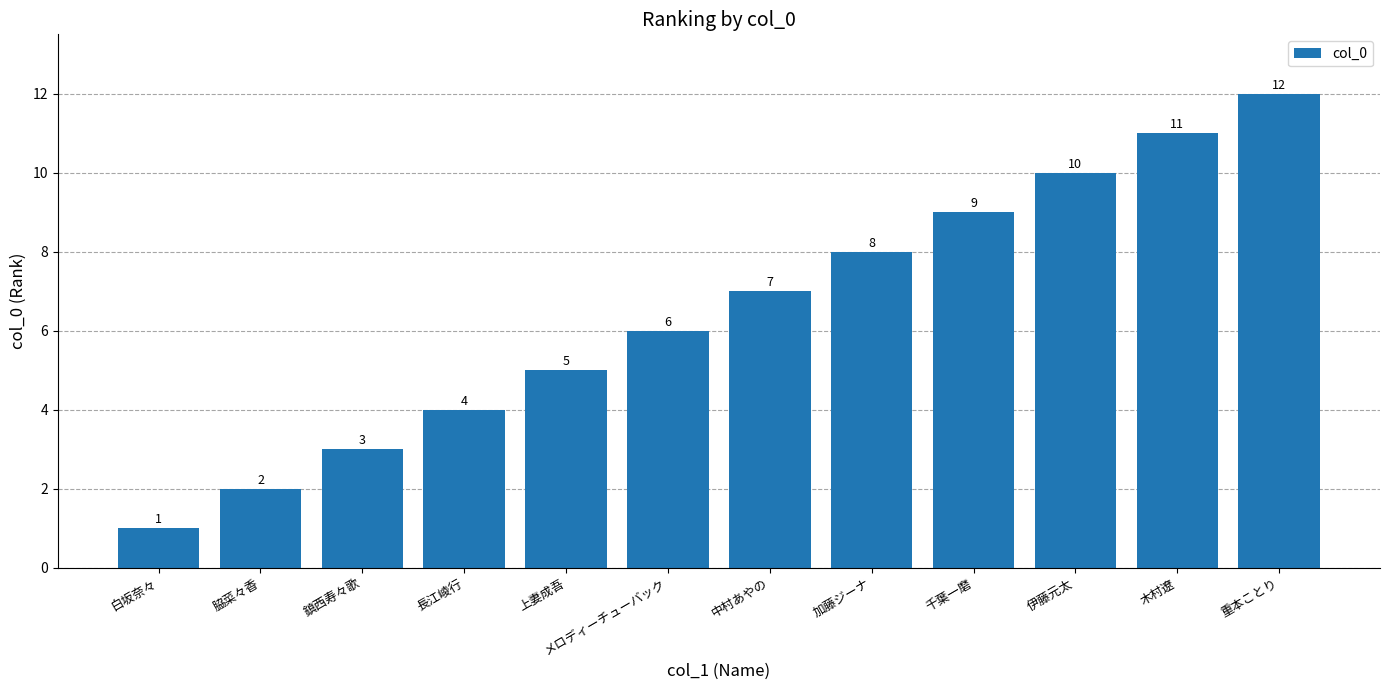

Rank the categories by value from lowest to highest.

白坂奈々, 脇菜々香, 鎮西寿々歌, 長江崚行, 上妻成吾, メロディーチューバック, 中村あやの, 加藤ジーナ, 千葉一磨, 伊藤元太, 木村遼, 重本ことり